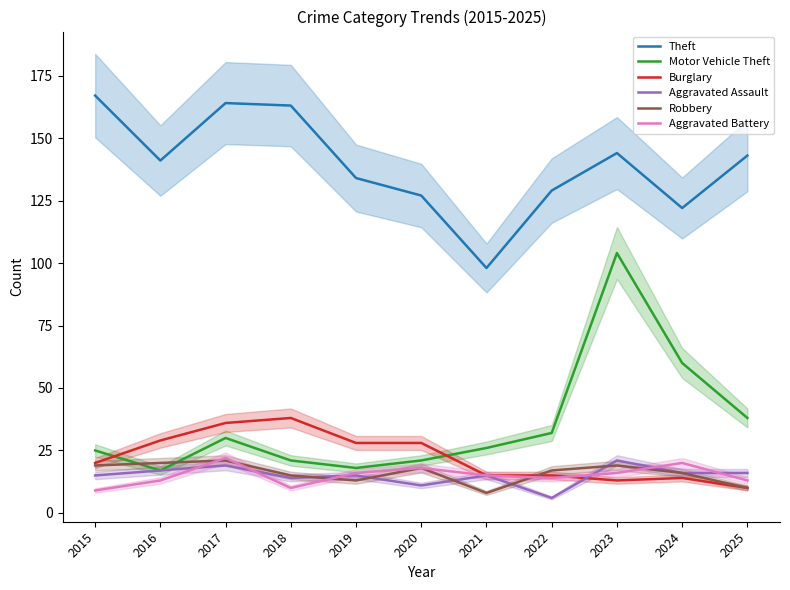

How many lines are shown in the chart?

6